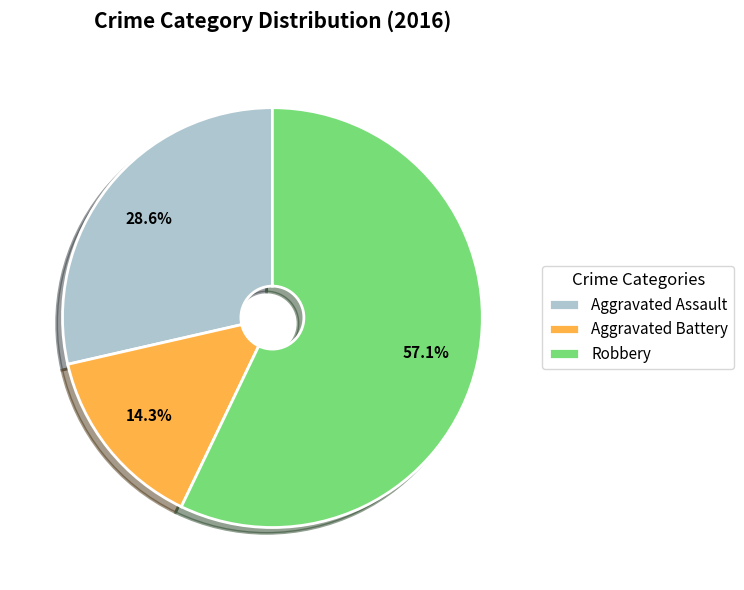

To the nearest percent, what is the combined percentage of Aggravated Battery and Robbery?

71%